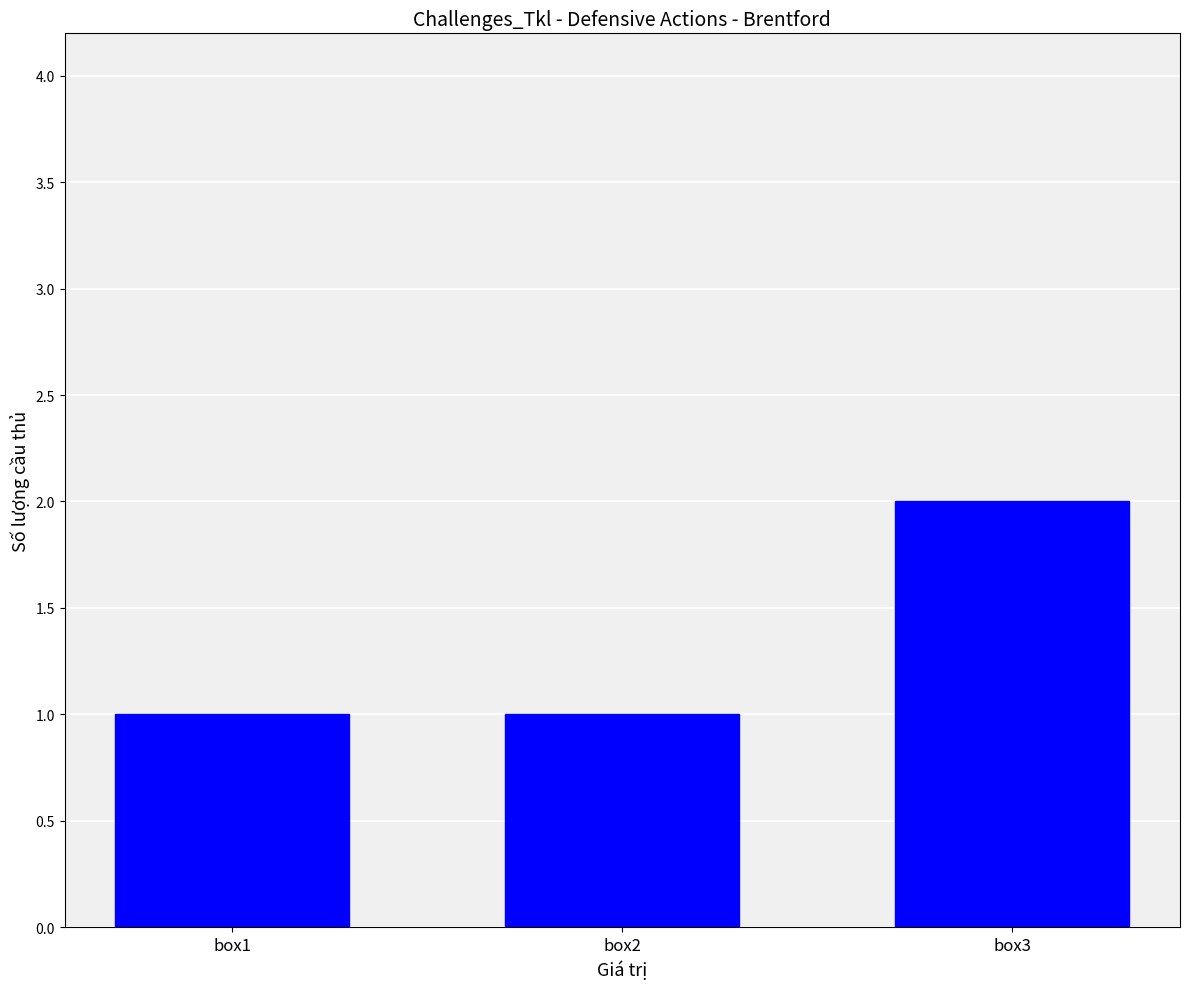

Is it true that the value at box2 is 1?

True